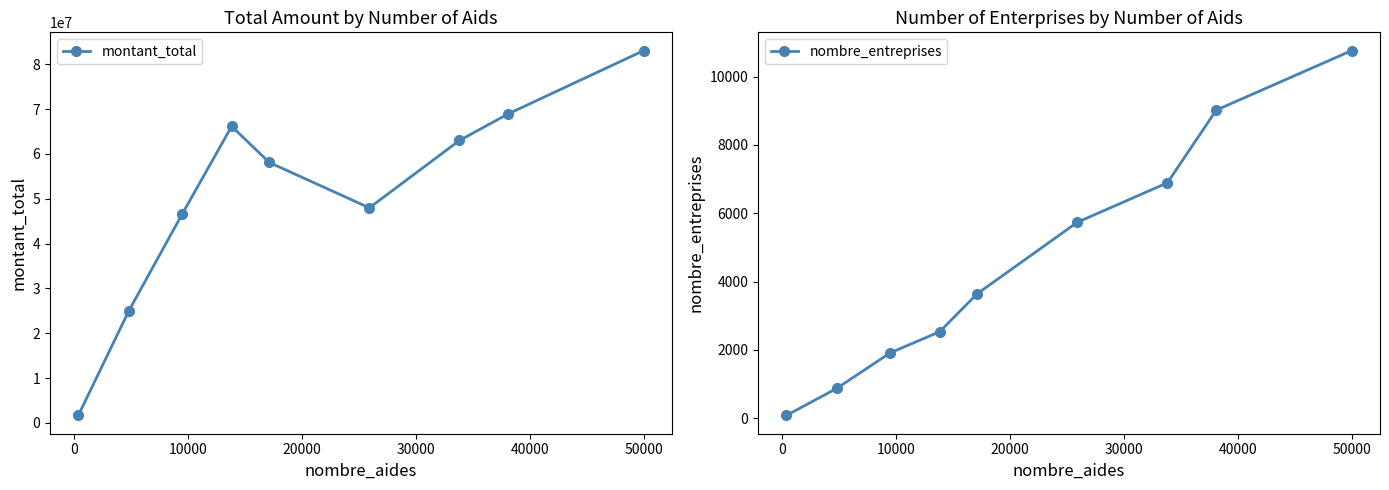

True or false: montant_total has more than 2 interior local peaks.

False